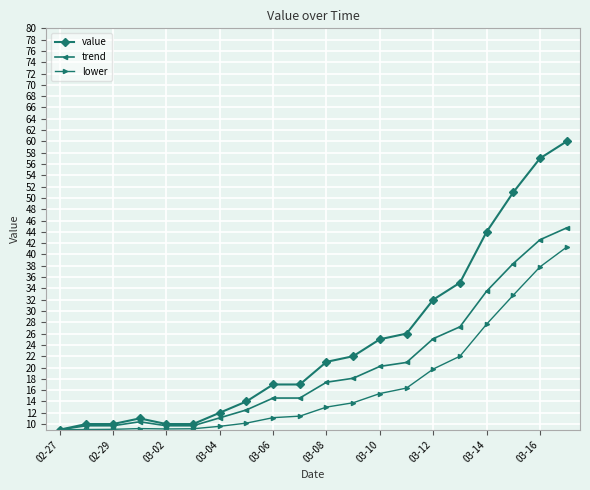

At how many categories does at least one series exceed 36?

4